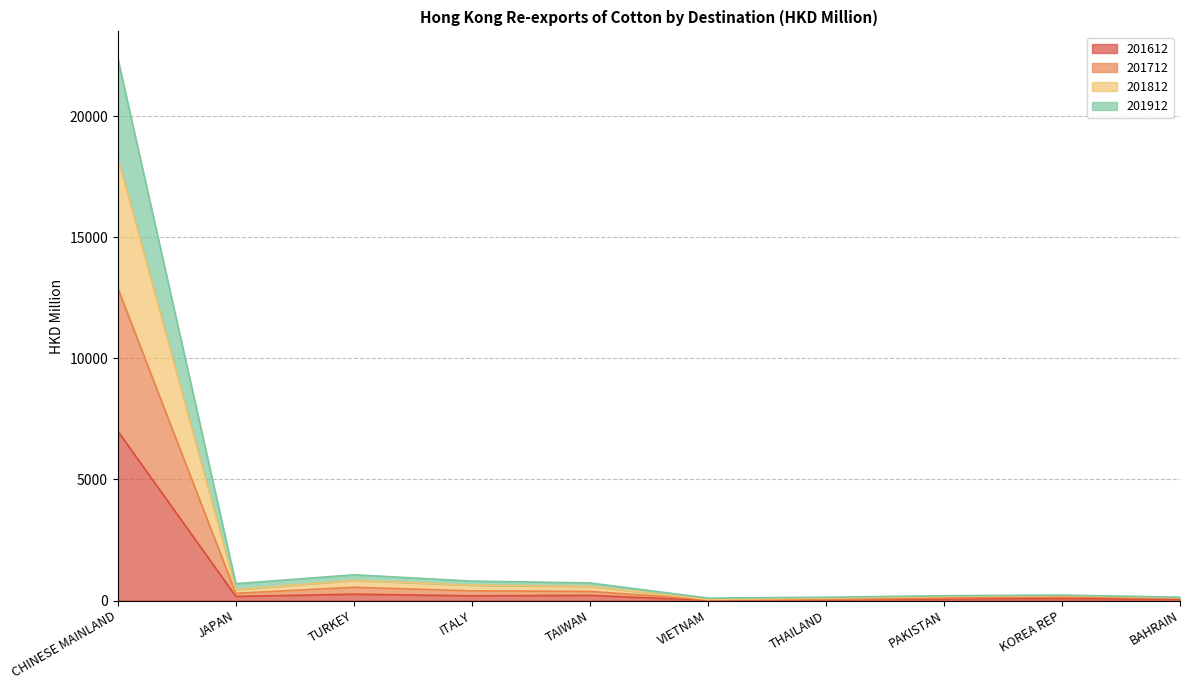

At which category is the sum across all series the highest?

CHINESE MAINLAND